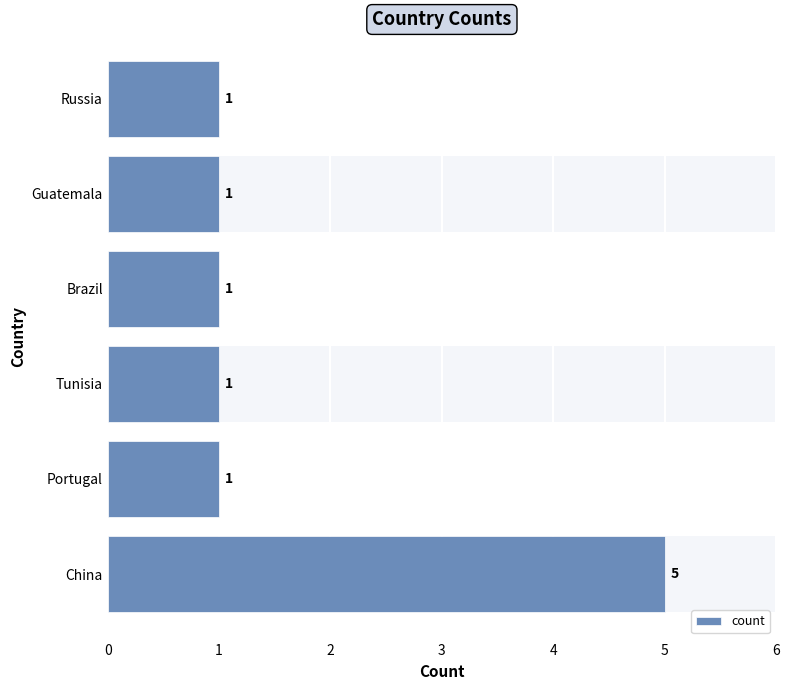

Reading left to right, transcribe all the data shown in this chart.

5	1	1	1	1	1